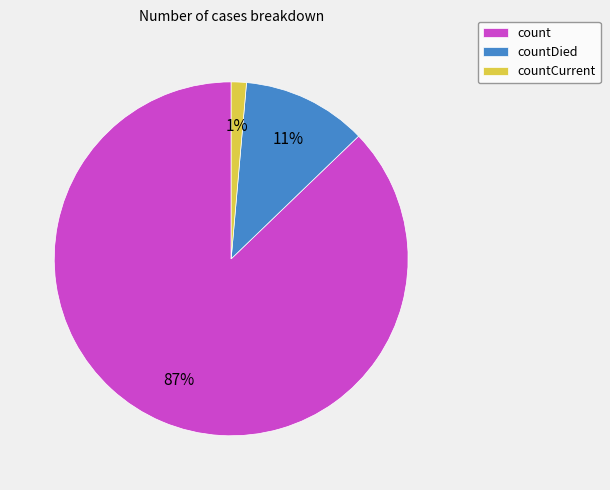

To the nearest percent, what is the average slice percentage?

33%